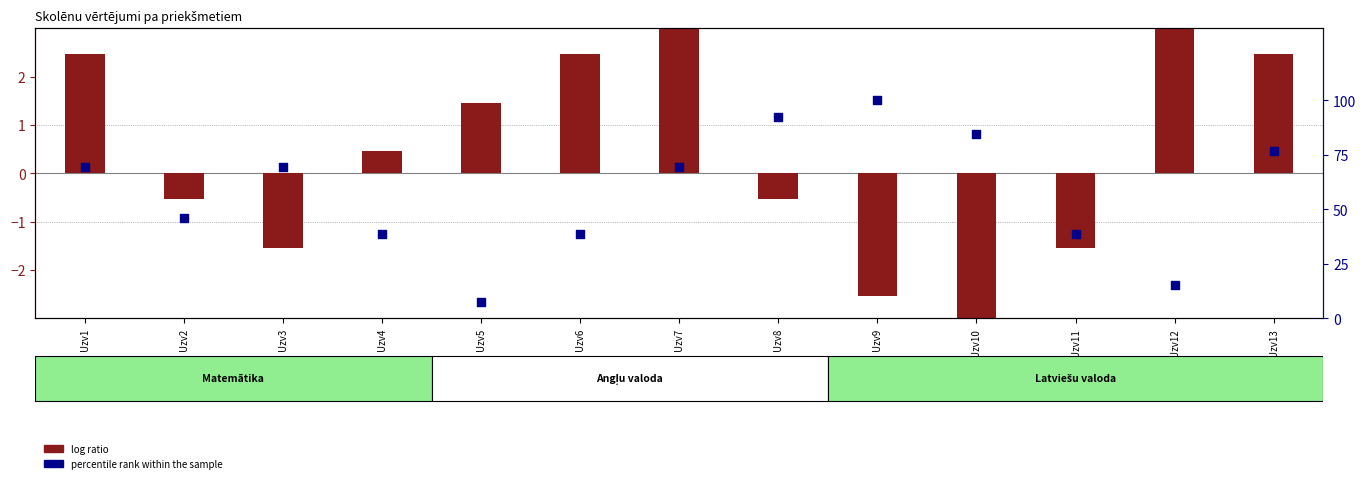

What are all the series names shown in the legend?

log ratio, percentile rank within the sample